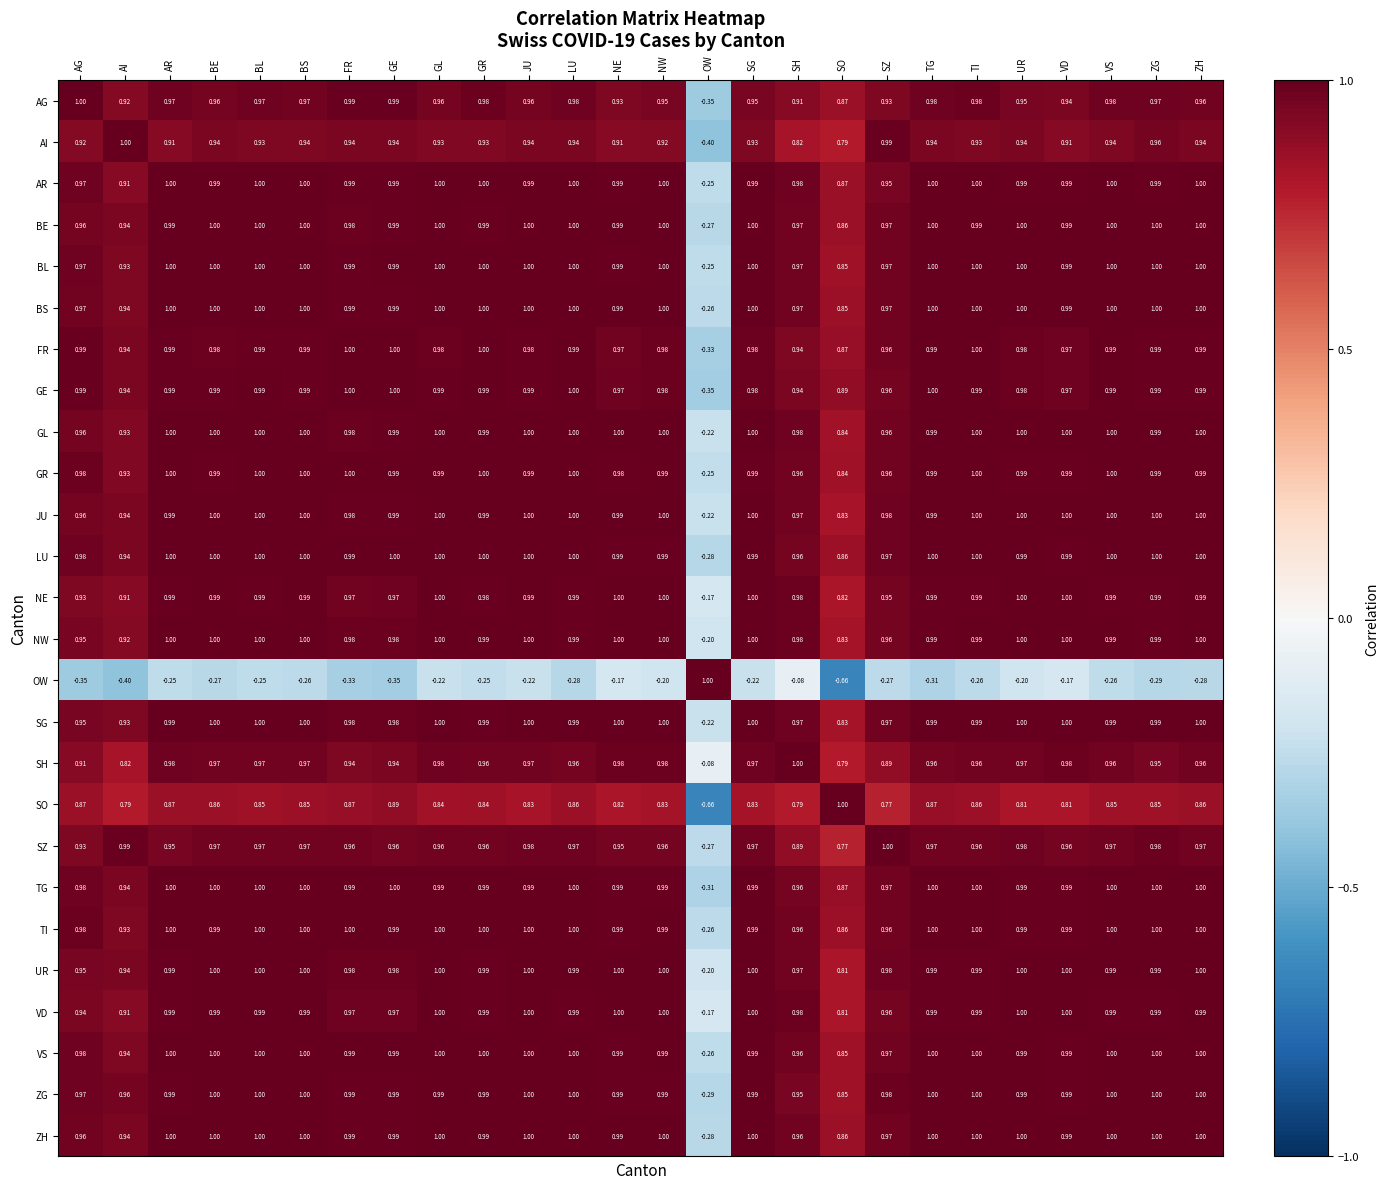

Which category has the highest value in the AG series?

AG